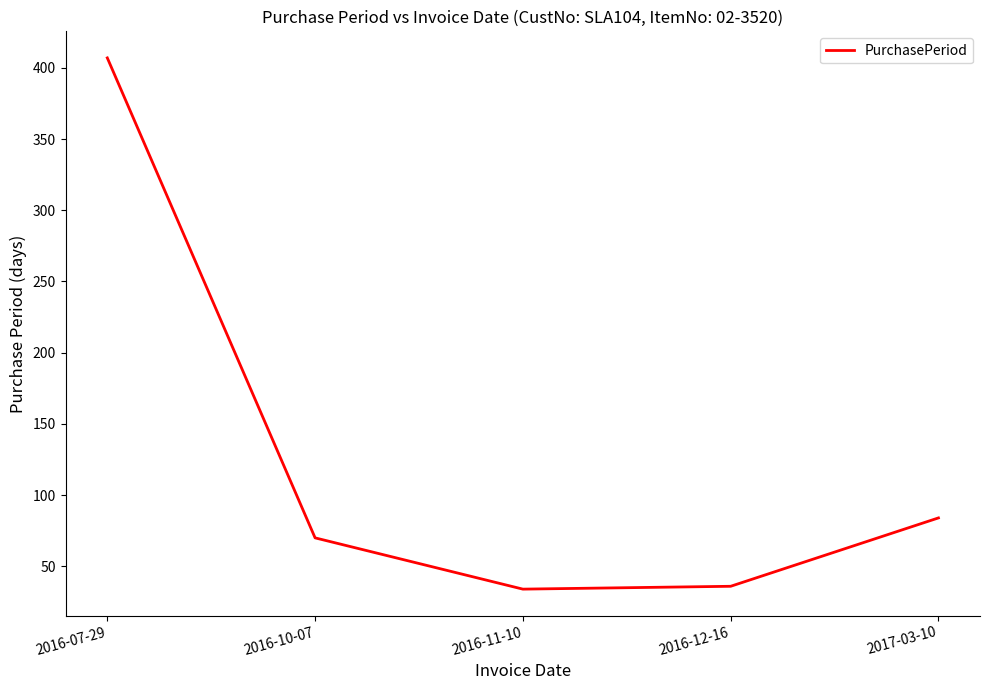

What position from the right is 2016-11-10?

3